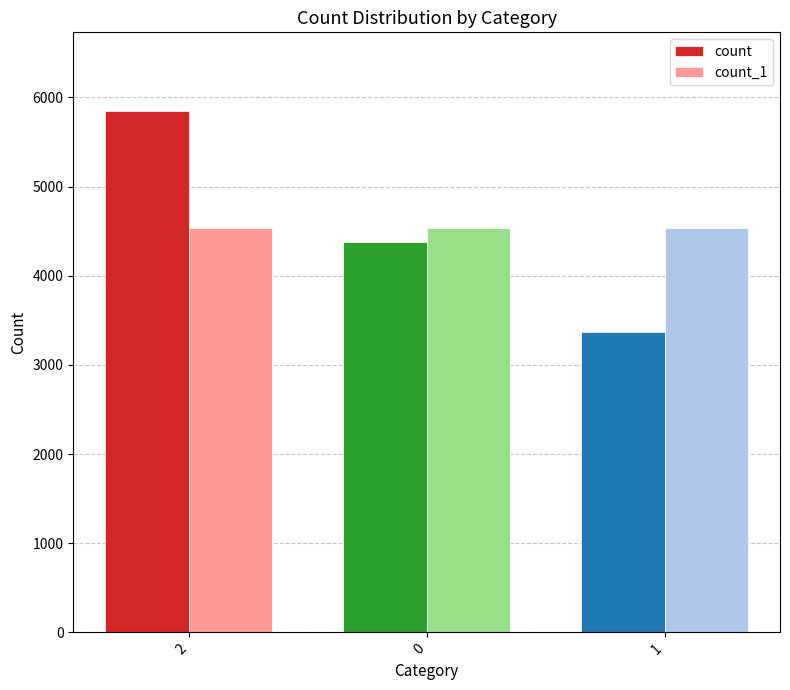

Which series changed the most between 0 and 1?

count